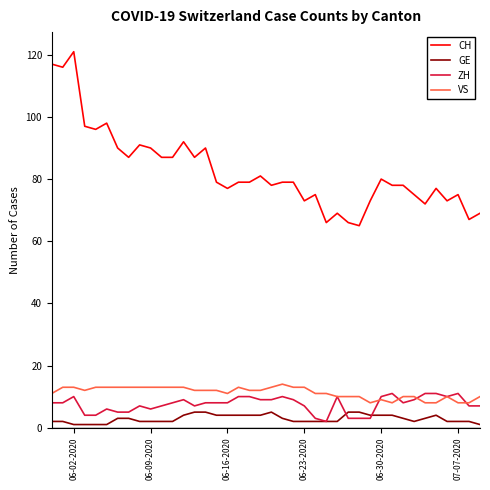

Does the chart display data point markers on the line(s)?

No